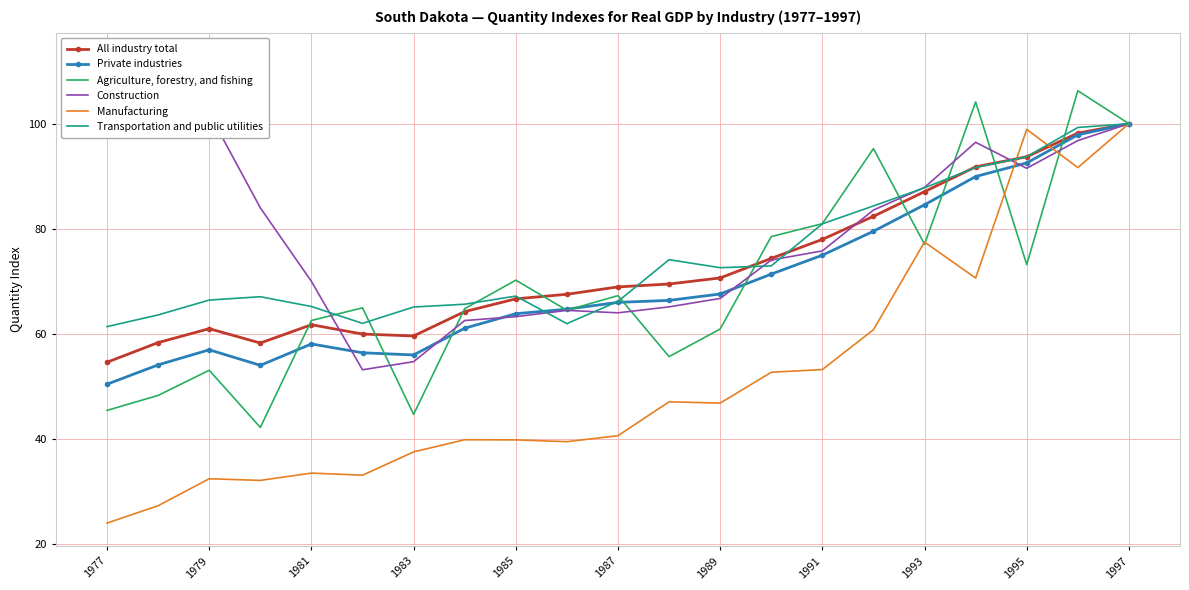

The value of Manufacturing at 1979 is 19.5. True or false?

False